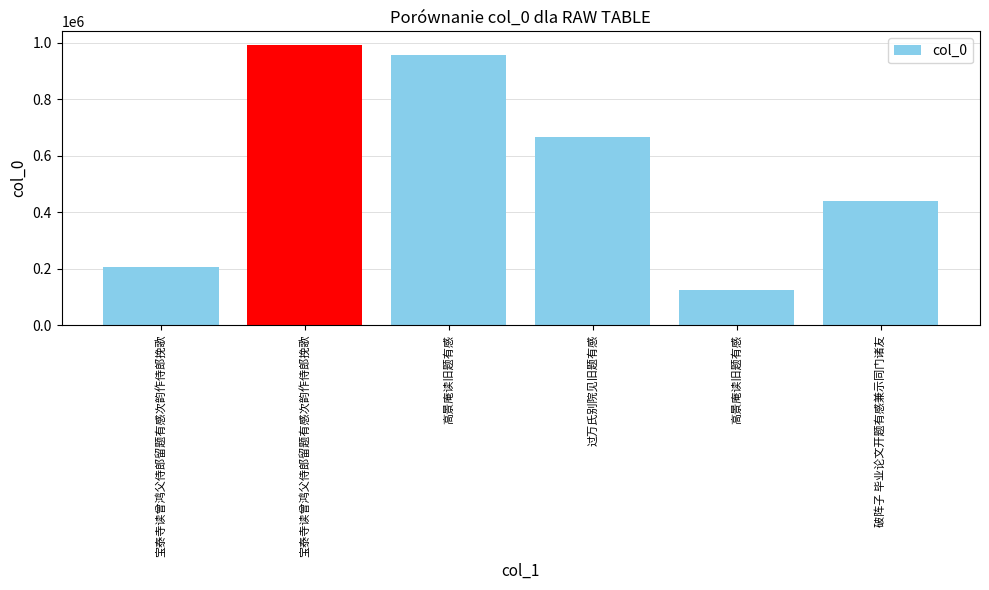

What is the smallest value displayed?

123898